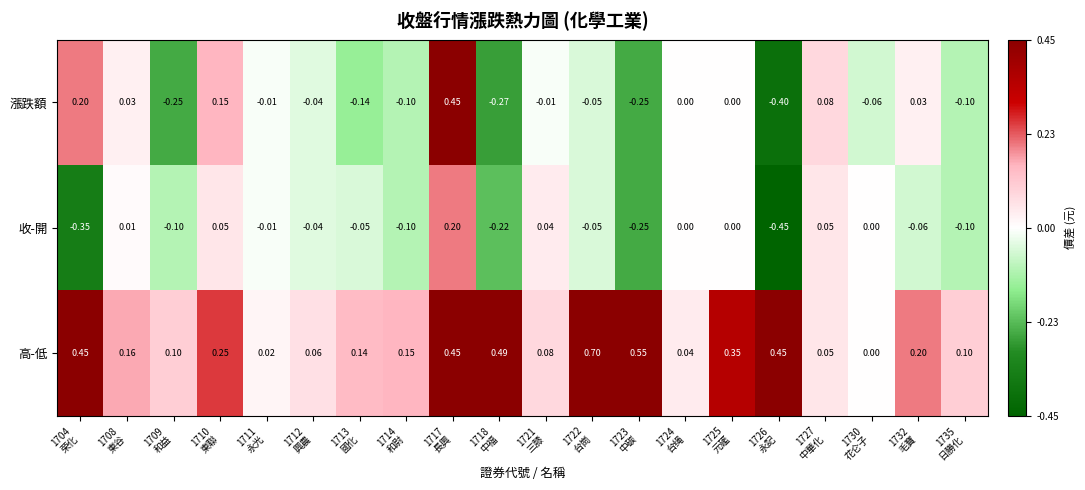

Which category has the lowest value across all series?

1726
永記